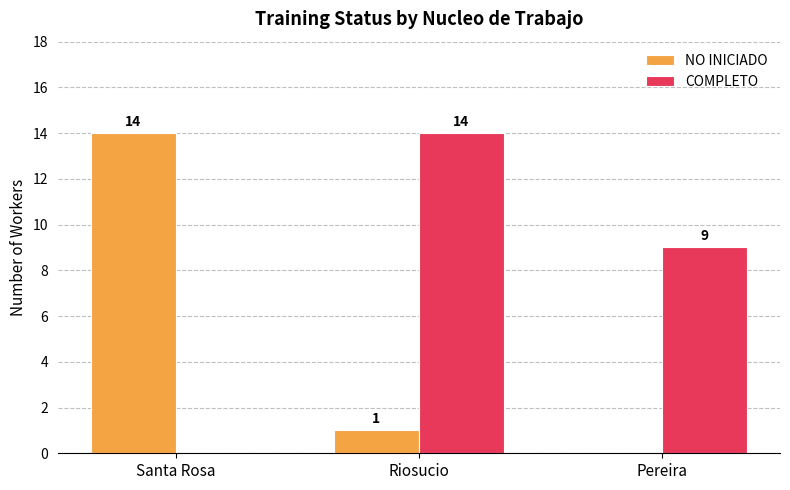

Which series changed the most between Santa Rosa and Pereira?

NO INICIADO